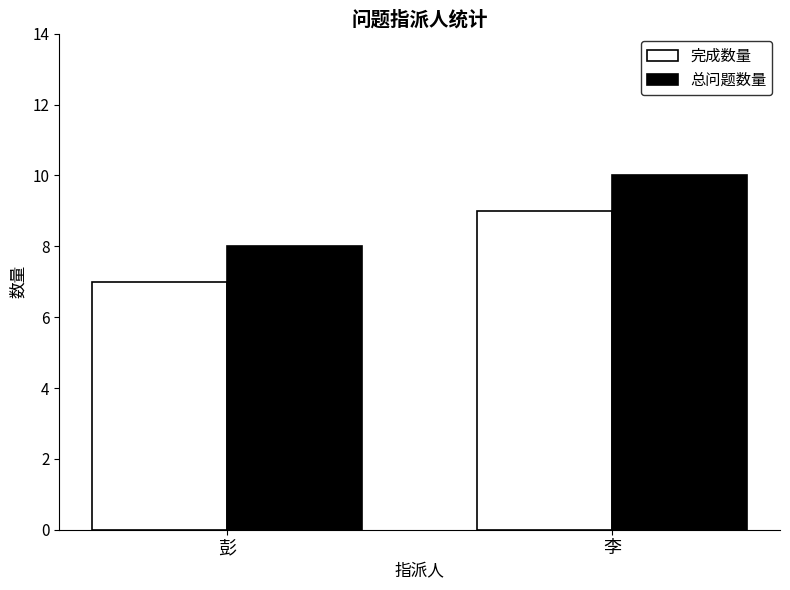

What is the maximum value shown in the chart?

10